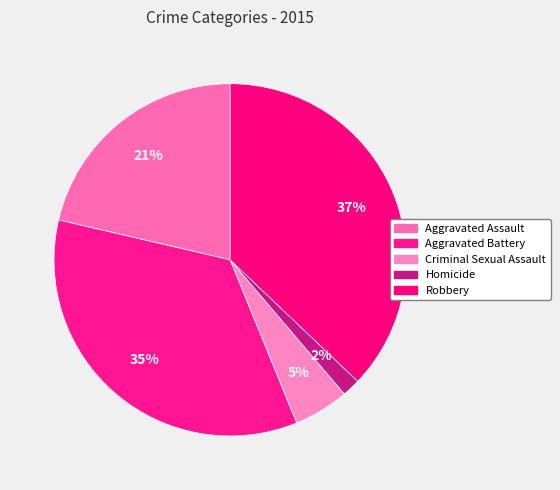

To the nearest percent, what percentage of the pie is Robbery?

37%